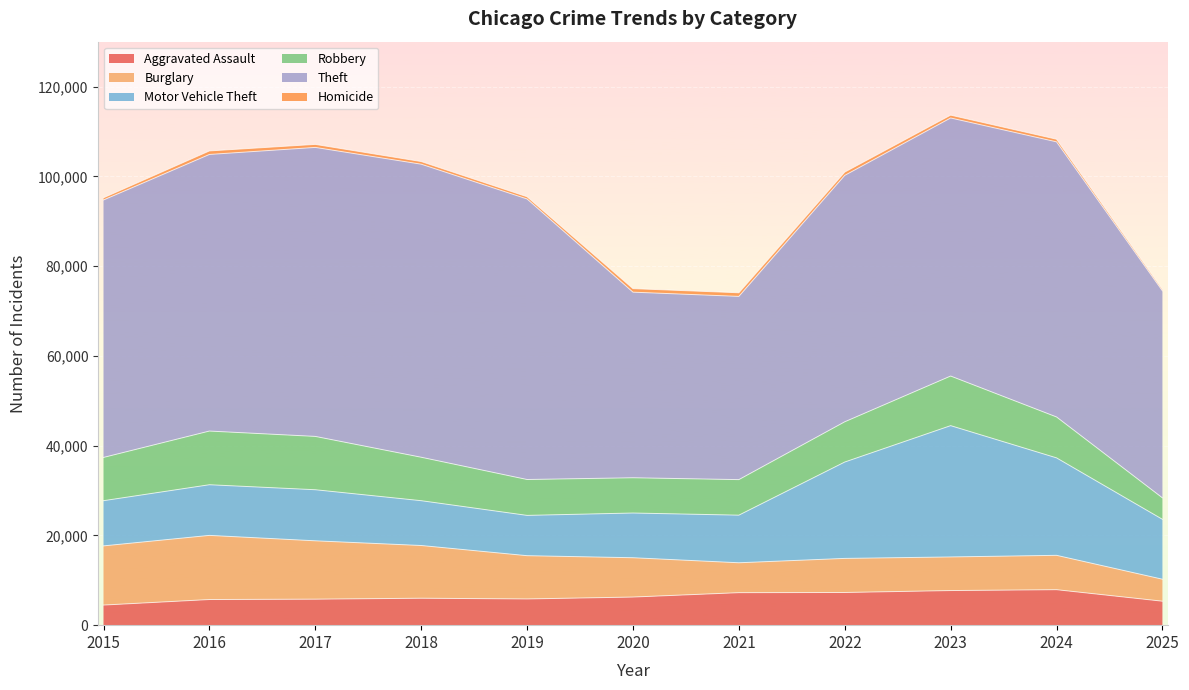

Rank the categories by Motor Vehicle Theft value from lowest to highest.

2019, 2020, 2018, 2015, 2021, 2016, 2017, 2025, 2022, 2024, 2023